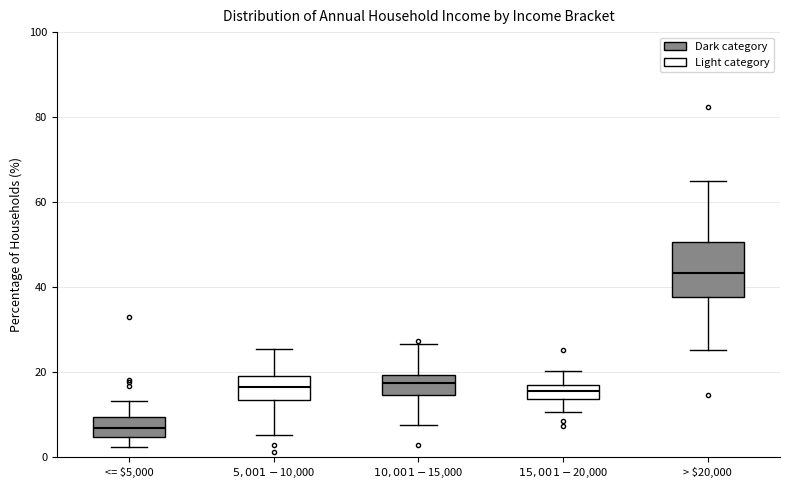

Which box has the highest median line?

> $20,000